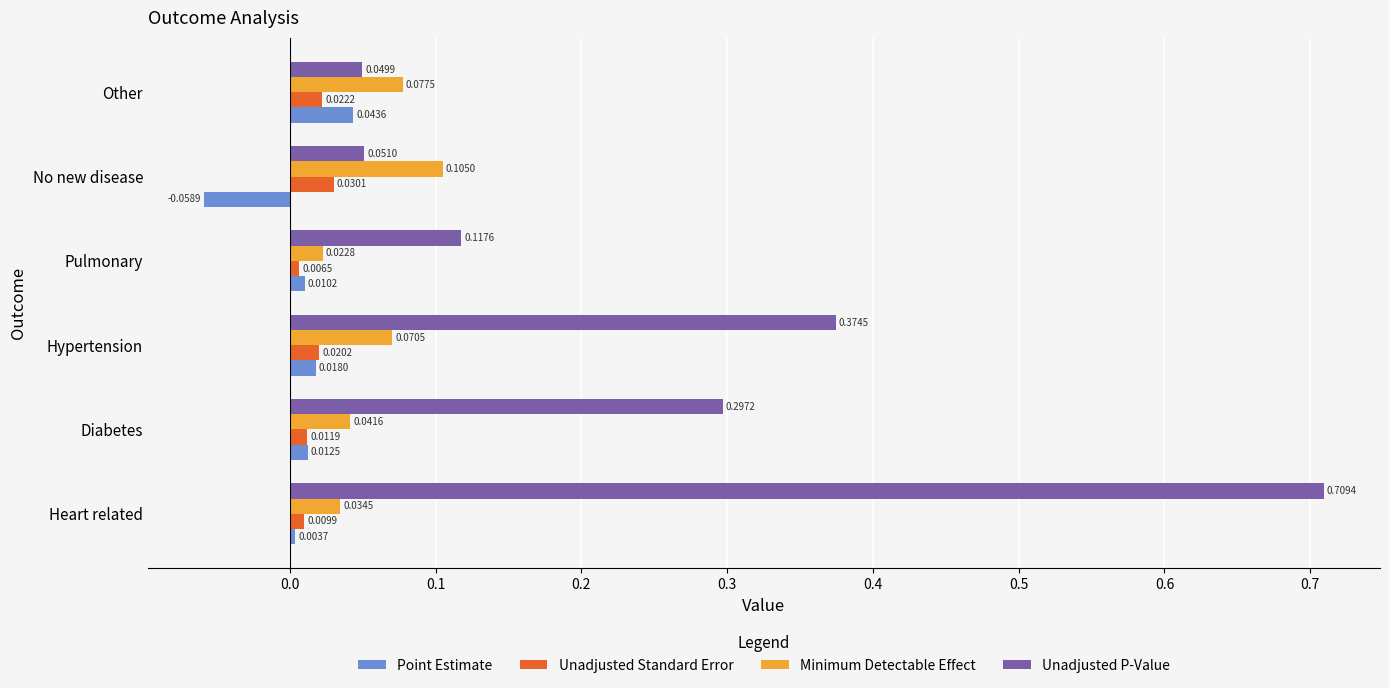

Rank the categories by Unadjusted P-Value value from lowest to highest.

Other, No new disease, Pulmonary, Diabetes, Hypertension, Heart related